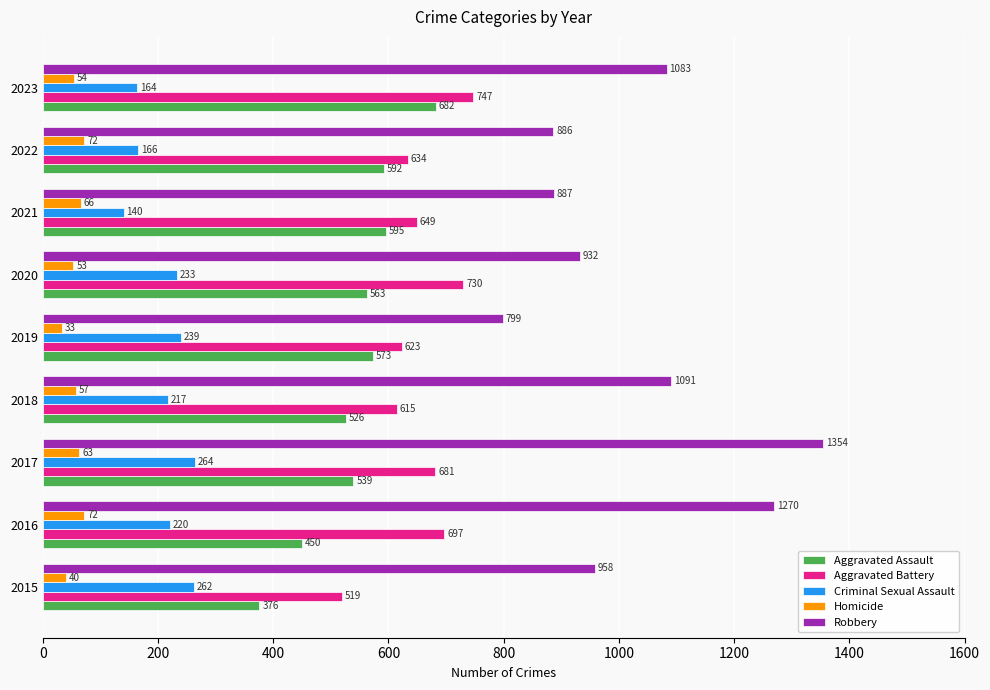

Which series has the largest total across all categories?

Robbery